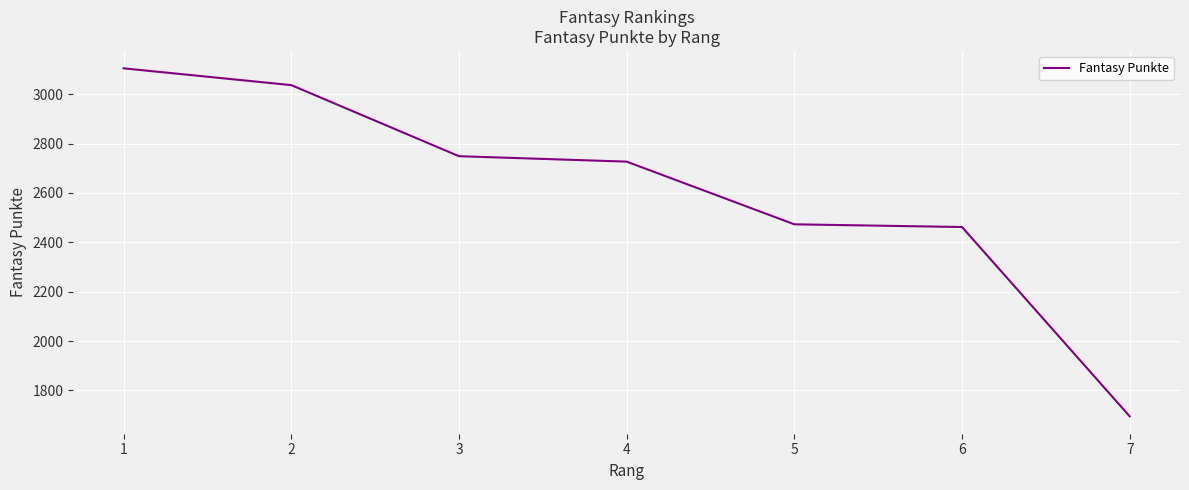

At which label is the value closest to 2400?

6